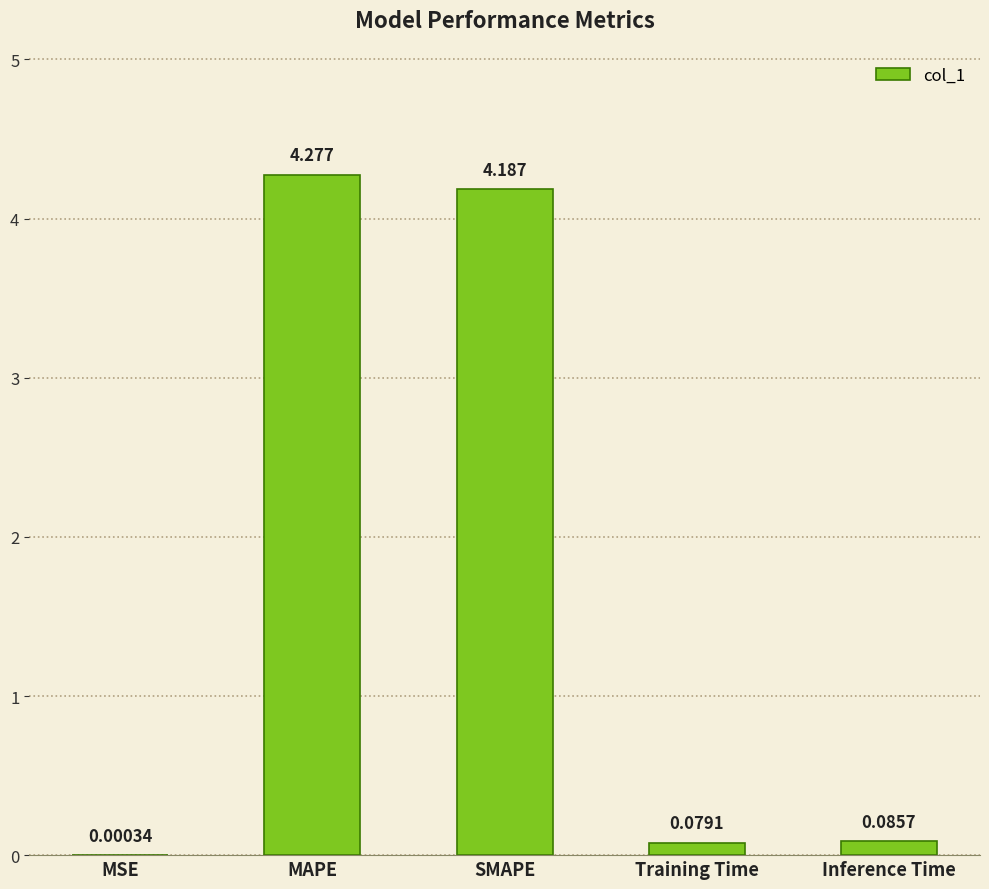

What is the sum of the values at SMAPE and MAPE?

8.5